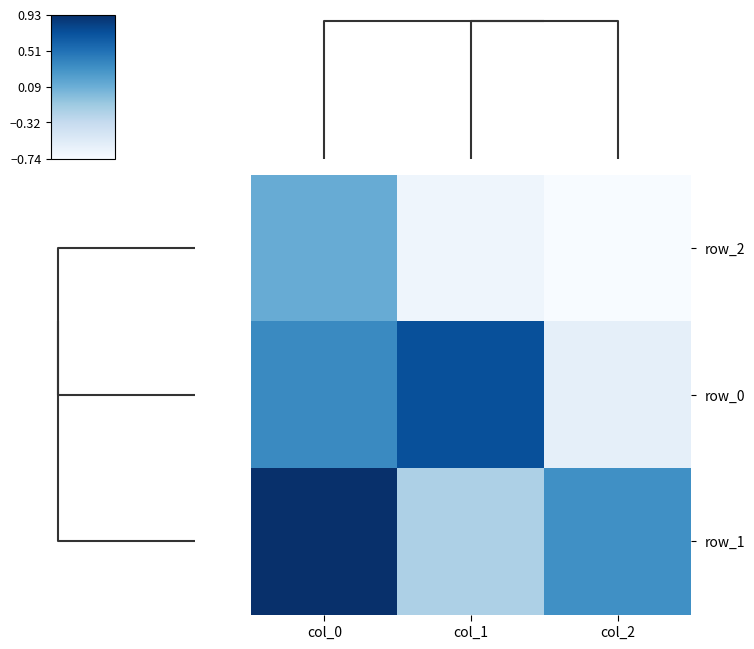

How many positive values does the row_1 series have?

2